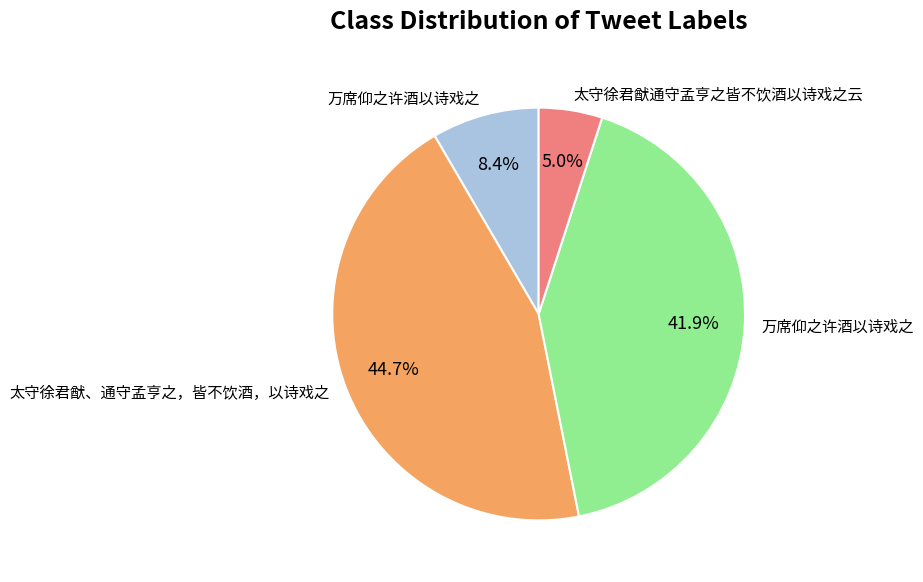

Is there a majority slice in this chart?

No